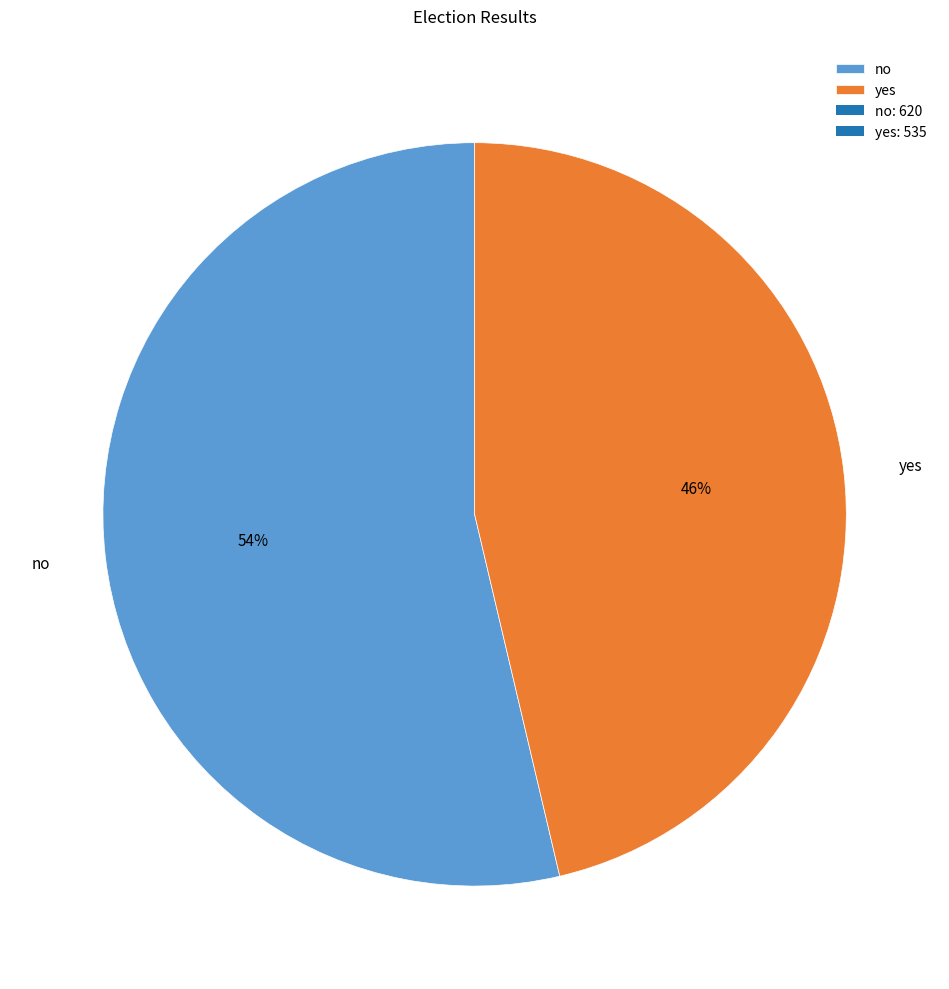

To the nearest percent, what is the combined percentage of no and yes?

100%